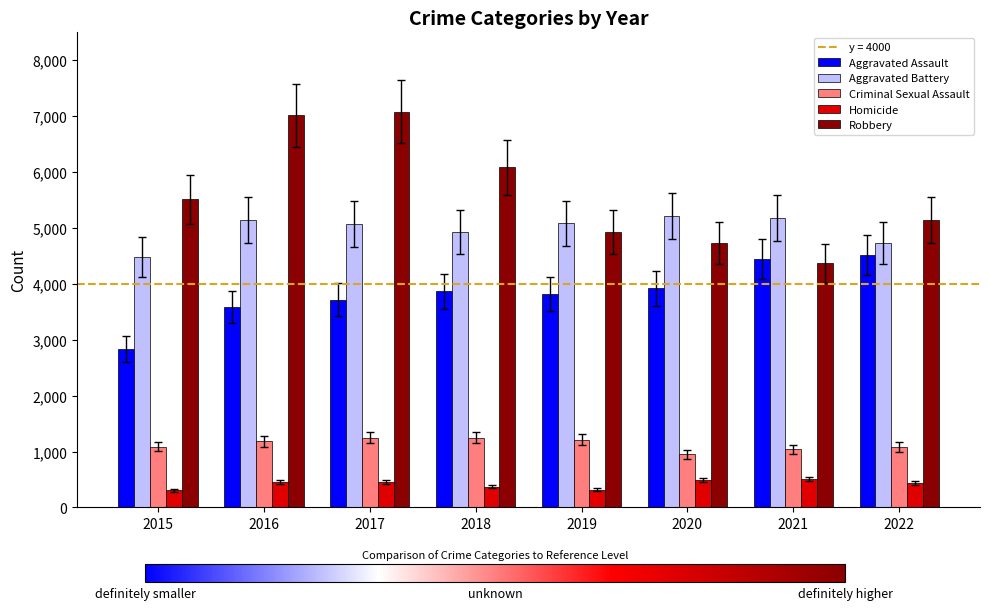

Is it true that Robbery equals 4181 at 2016?

False